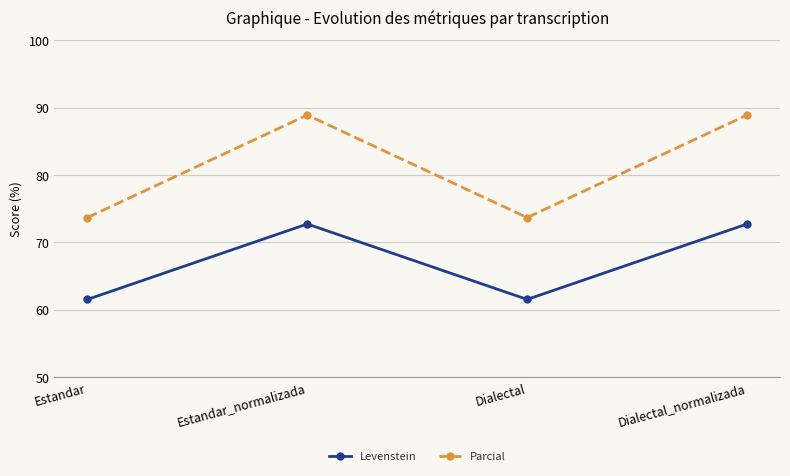

What are all the series names shown in the legend?

Levenstein, Parcial